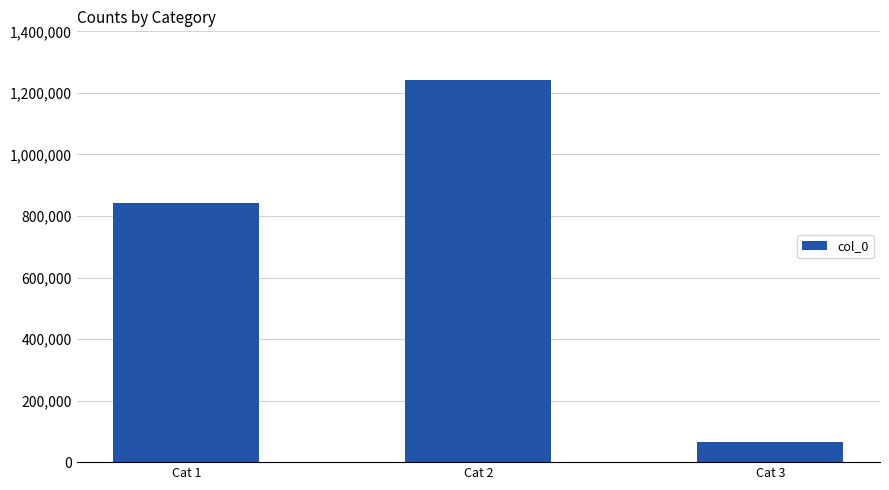

Reading right to left, what are all the values shown in this chart?

Cat 3=65714	Cat 2=1241869	Cat 1=840956